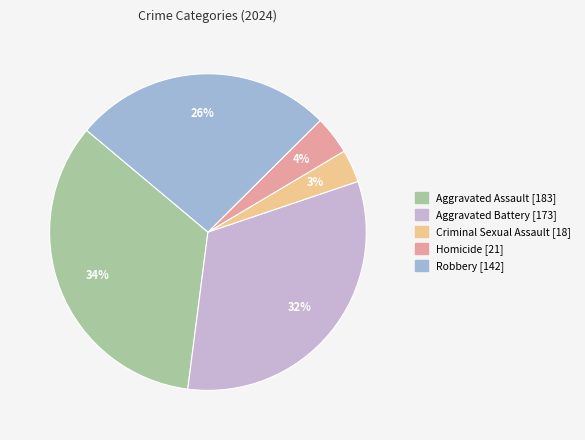

Is the sum of Criminal Sexual Assault and Homicide greater than half?

No